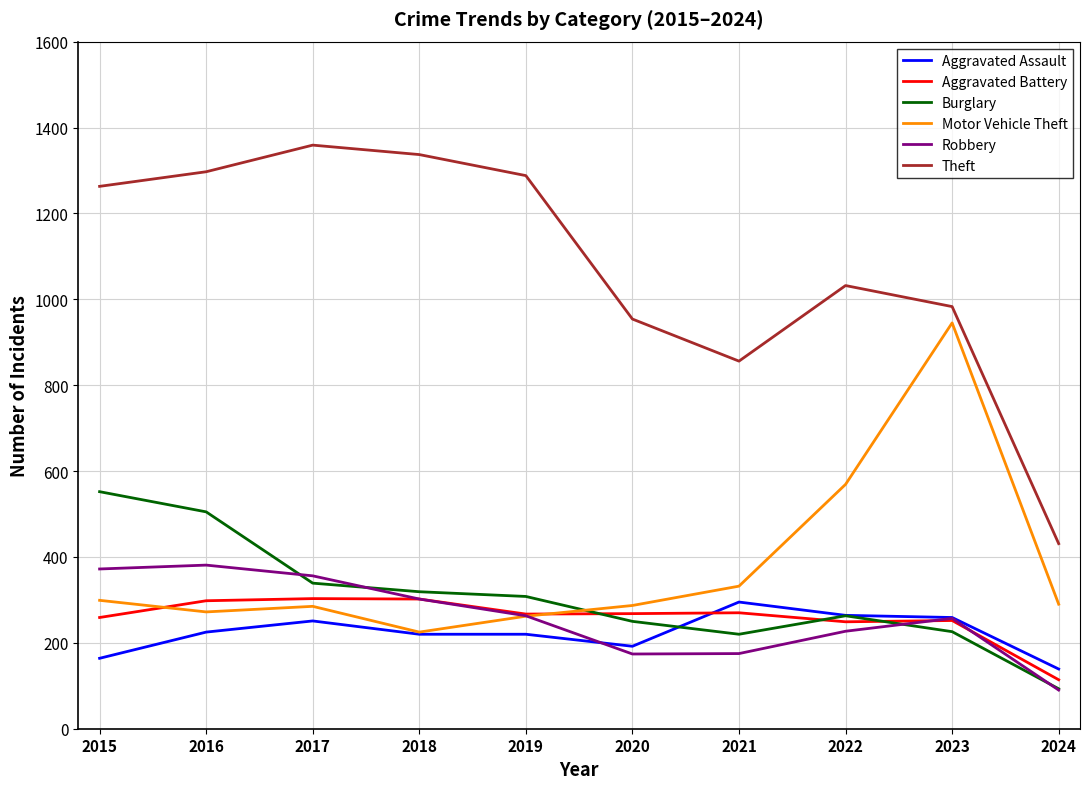

Which category has the highest value in the Motor Vehicle Theft series?

2023